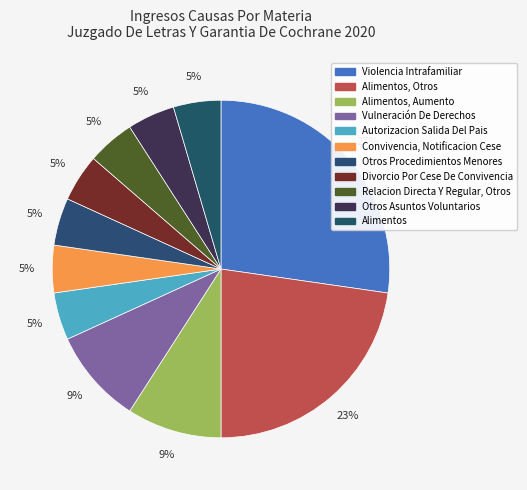

Rank the categories by value from lowest to highest.

Autorizacion Salida Del Pais, Convivencia, Notificacion Cese, Otros Procedimientos Menores, Divorcio Por Cese De Convivencia, Relacion Directa Y Regular, Otros, Otros Asuntos Voluntarios, Alimentos, Alimentos, Aumento, Vulneración De Derechos, Alimentos, Otros, Violencia Intrafamiliar